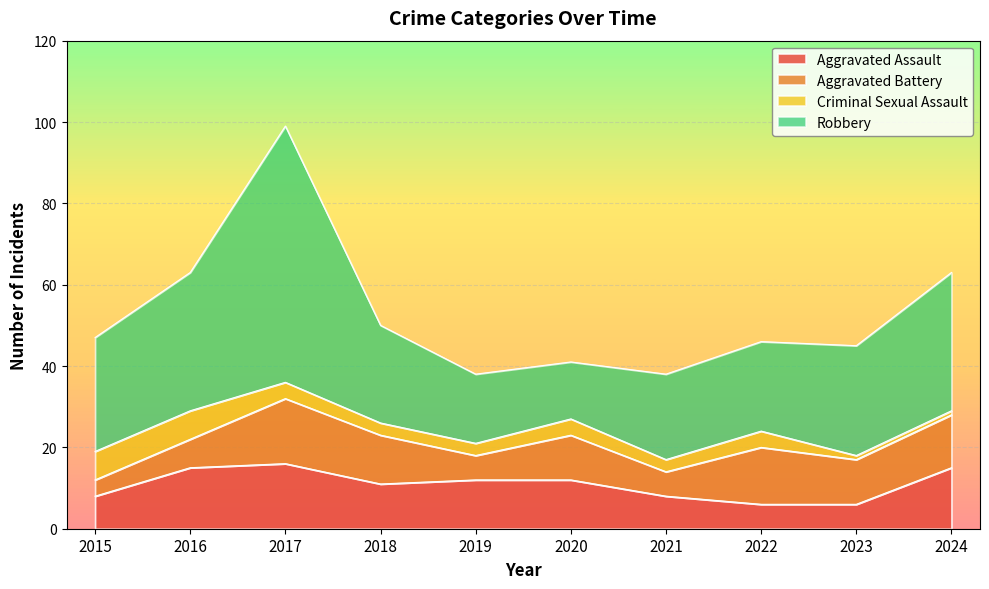

Which category has the highest value in the Aggravated Assault series?

2017